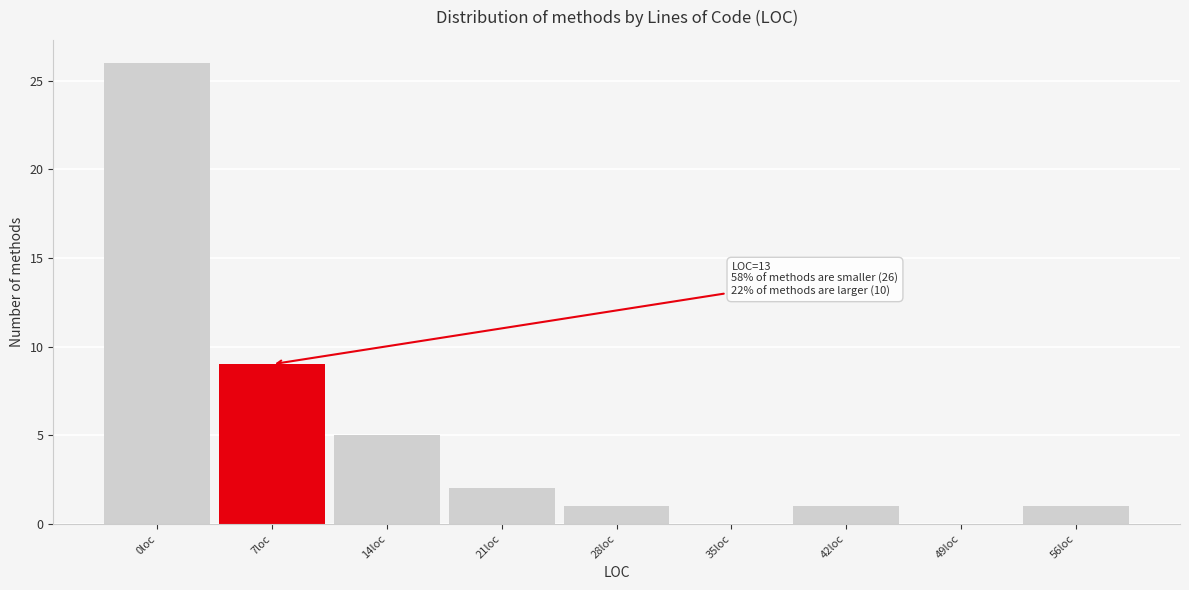

Reading right to left, list all the values displayed in this chart.

56loc=1	49loc=0	42loc=1	35loc=0	28loc=1	21loc=2	14loc=5	7loc=9	0loc=26